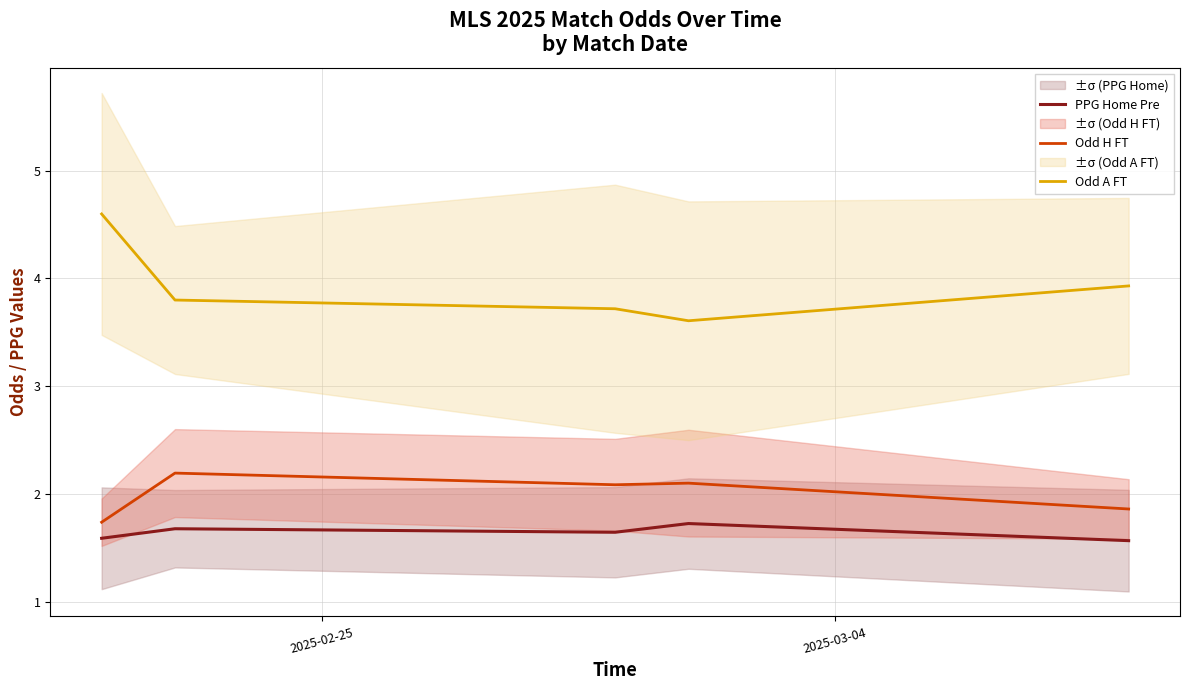

What is the highest value of the PPG Home Pre series?

1.7